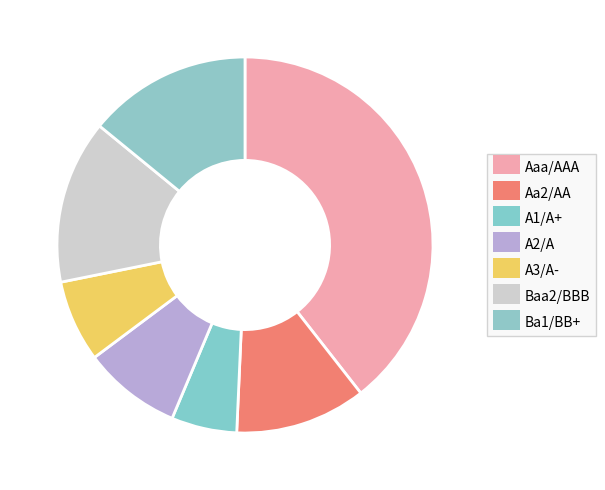

To the nearest percent, what is the average slice percentage?

14%